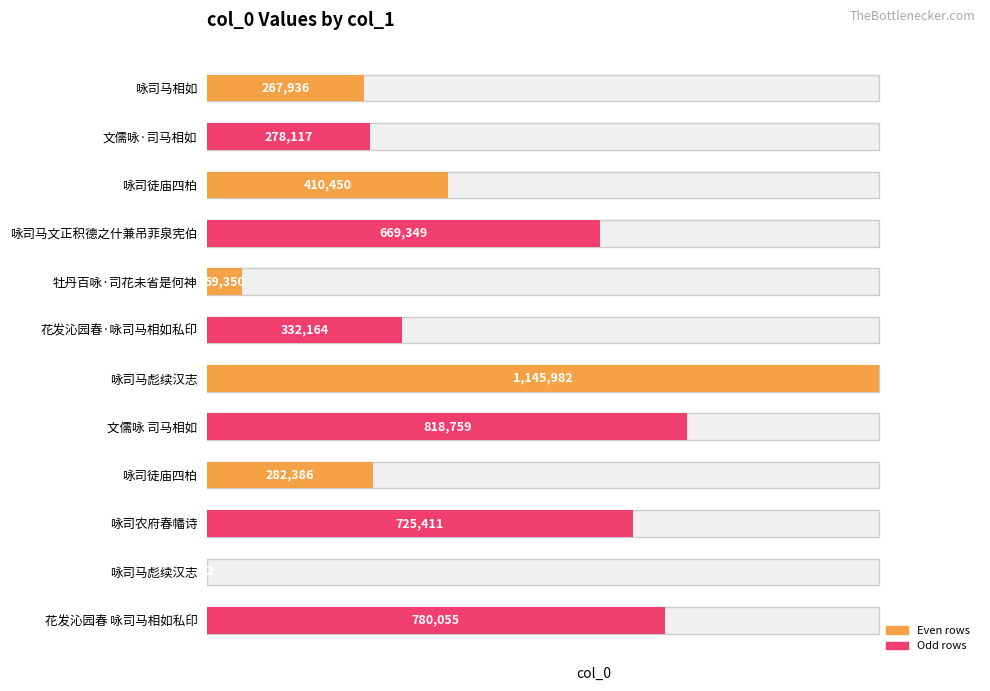

What is the change in value from 牡丹百咏·司花未省是何神 to 咏司农府春幡诗?

+666061